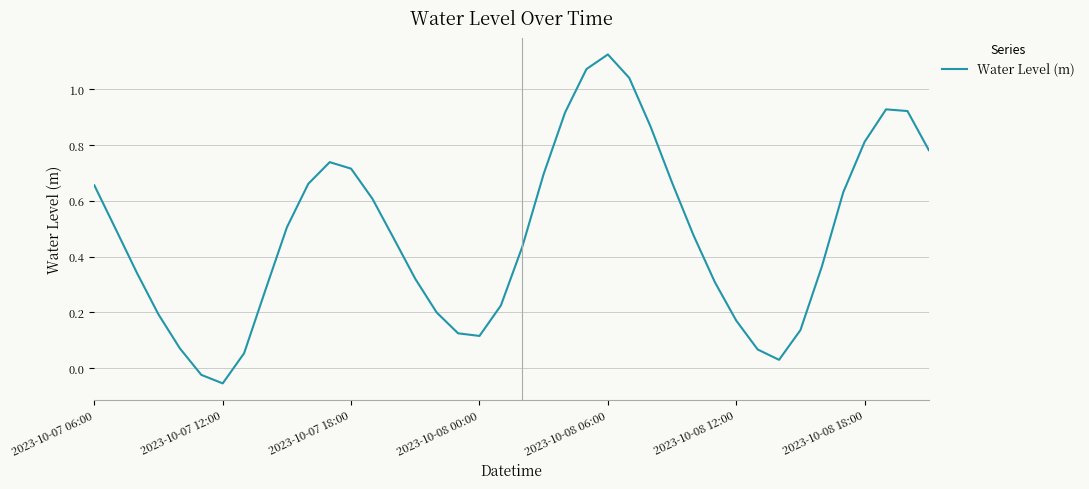

What is the difference between the maximum and minimum values?

1.2